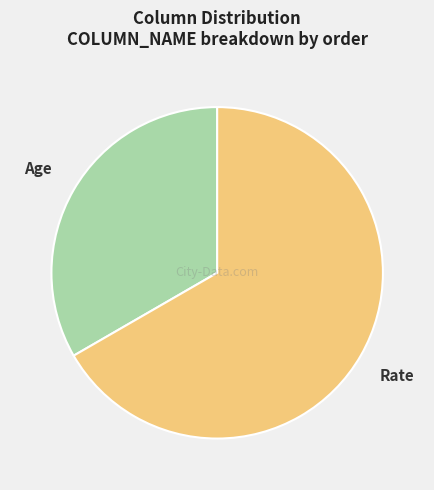

Rank the categories by value from lowest to highest.

Age, Rate